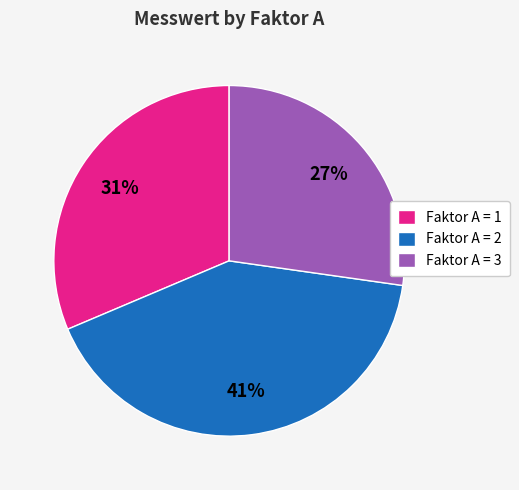

To the nearest percent, what portion does Faktor A = 1 represent?

31%